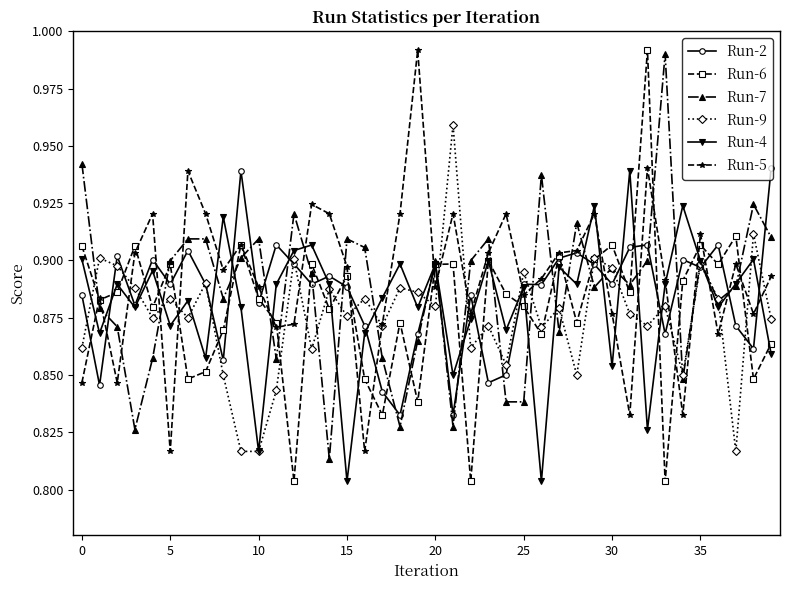

At how many categories does at least one series exceed 0?

40